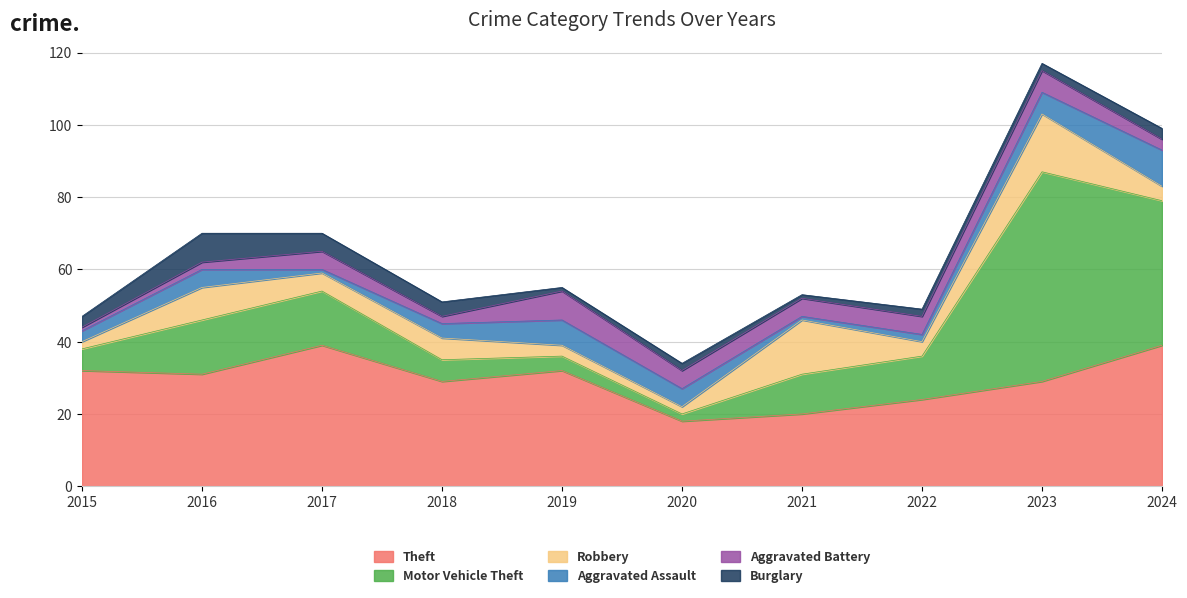

How many intersections are there between Aggravated Battery and Robbery?

4